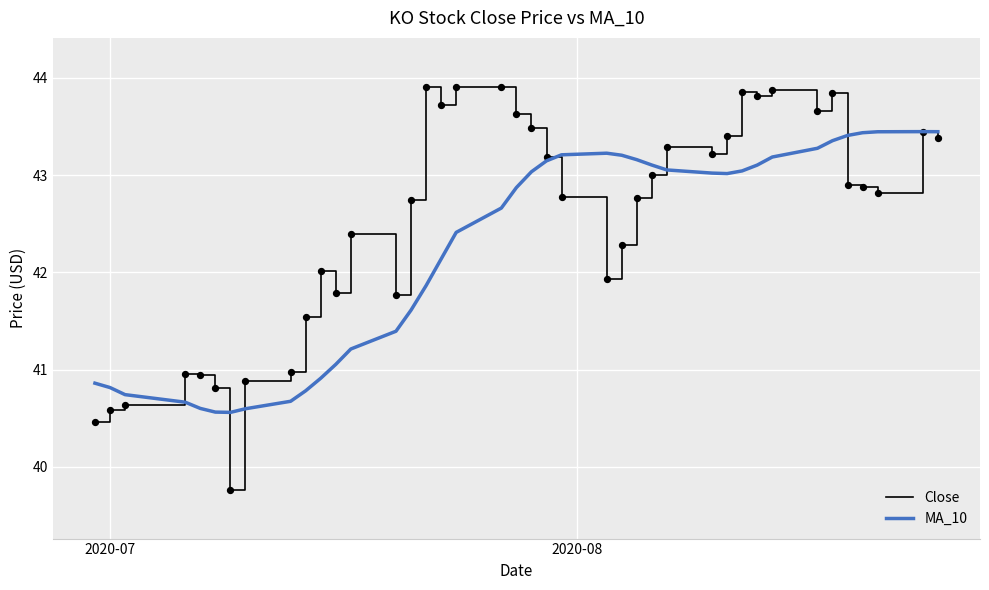

At how many categories does at least one series exceed 40?

40